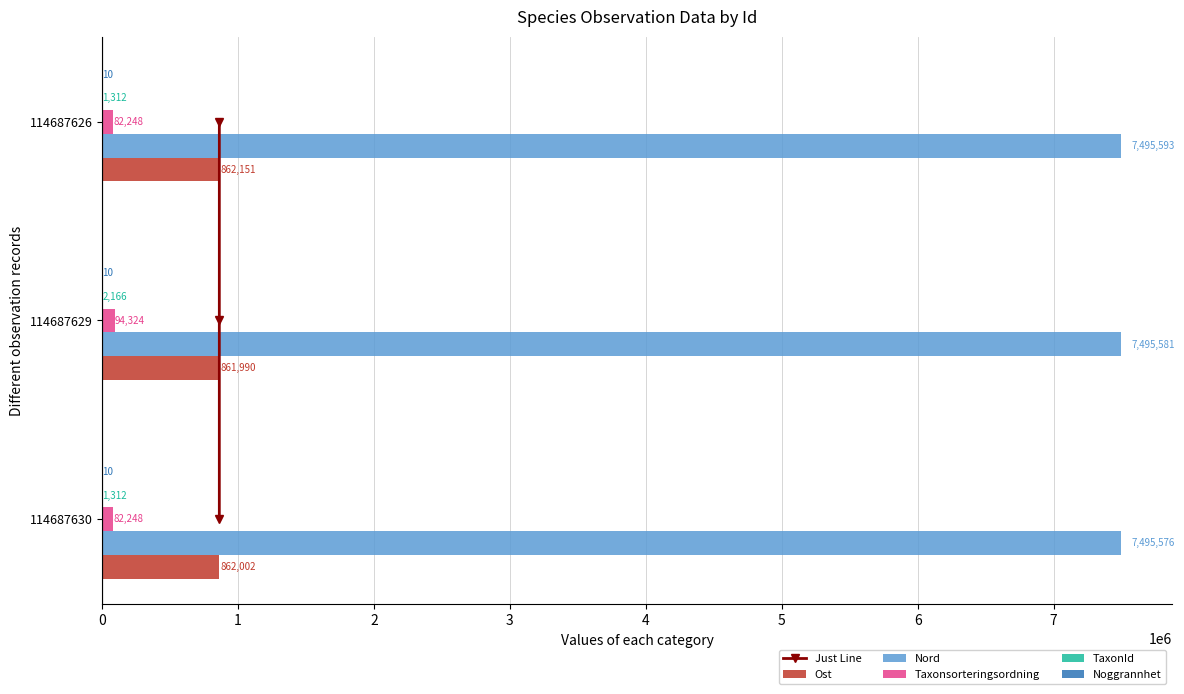

The value of Nord at 1 is 7495581.0. True or false?

True